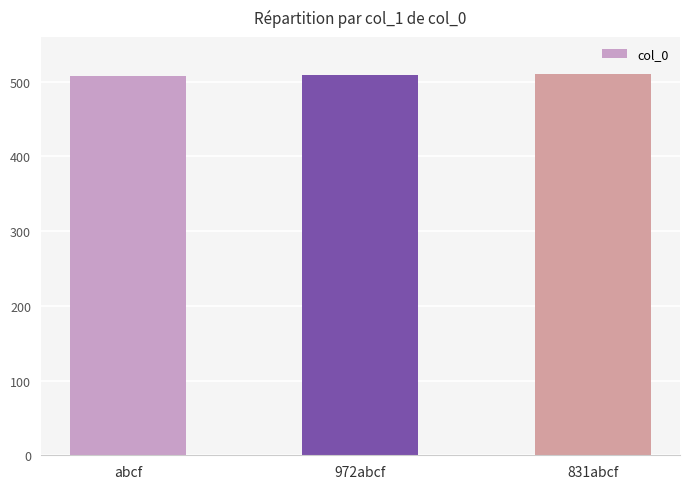

What is the change in value from abcf to 972abcf?

+1